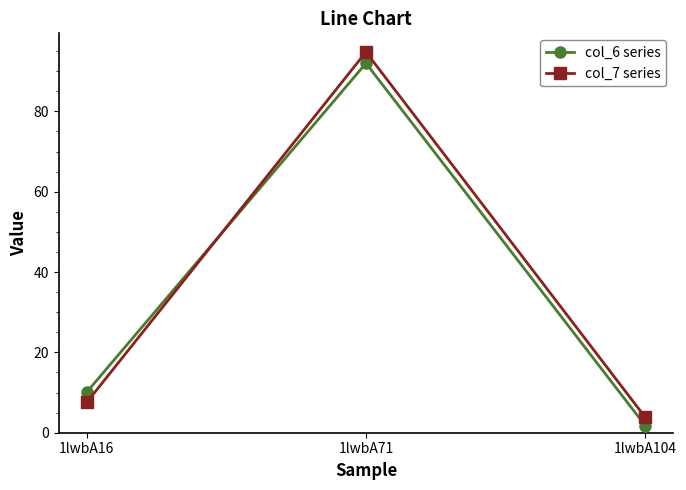

What is the sum of all col_7 series values?

106.2